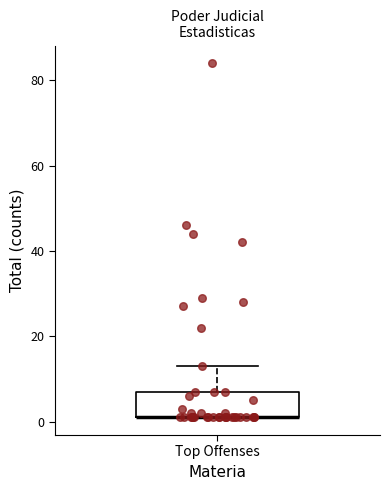

Read this box plot against the y-axis: the position of the median line, the range covered by the box, and the ends of both whiskers. The values are not printed on the chart, so give them approximately, as read against the axis.

median 2 (drawn on the box's lower edge), box 2 to 8, whiskers 2 to 14